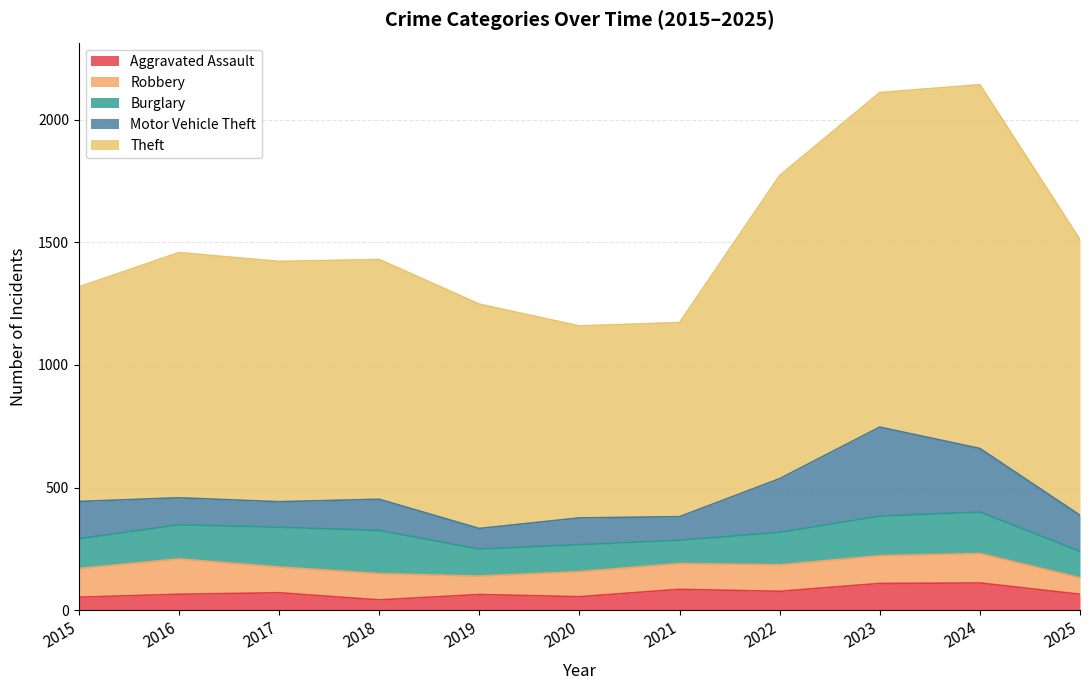

What is the average value of the Robbery series?

106